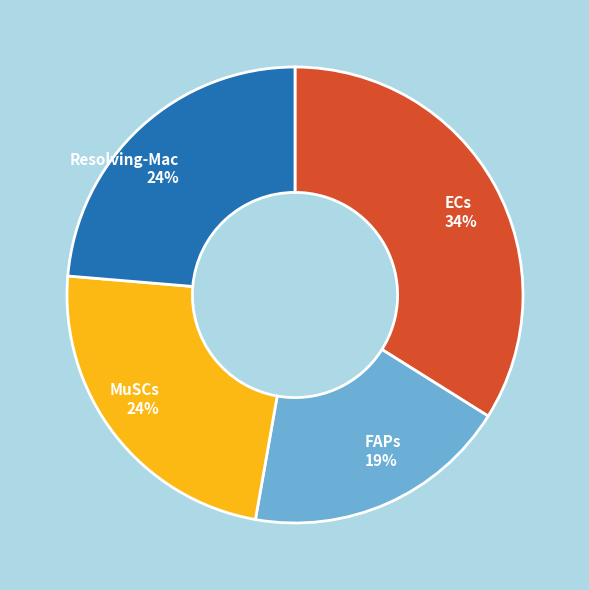

What percentage is the ECs slice, to the nearest percent?

34%